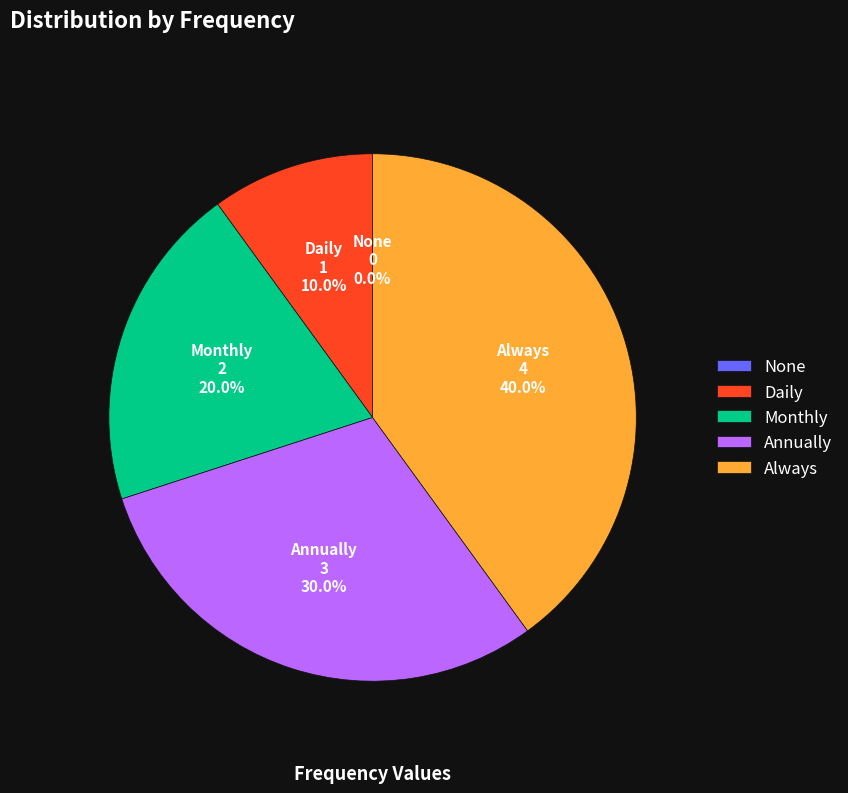

Does any single category account for the majority?

No